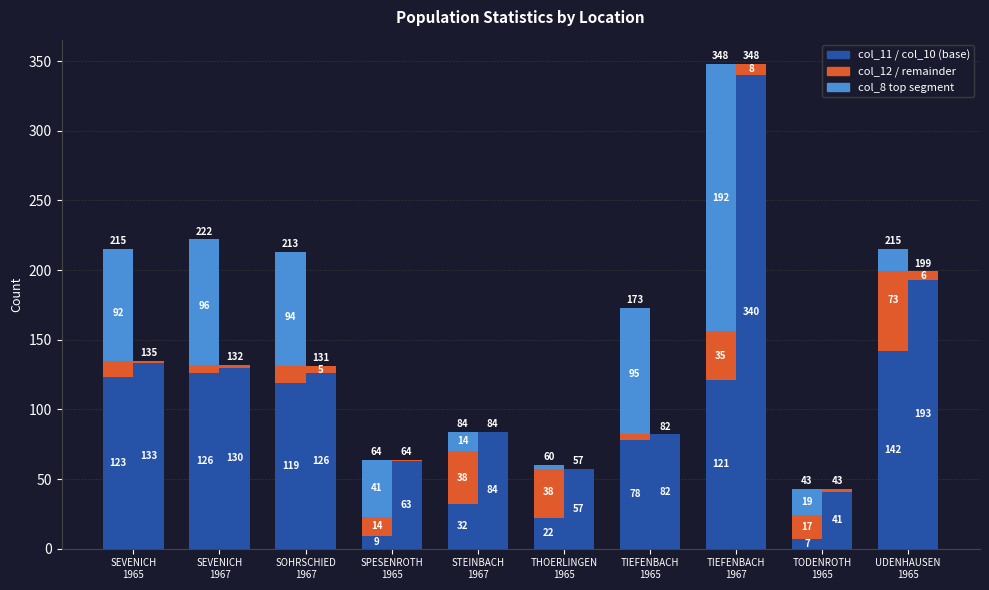

At how many categories does at least one series exceed 328?

1